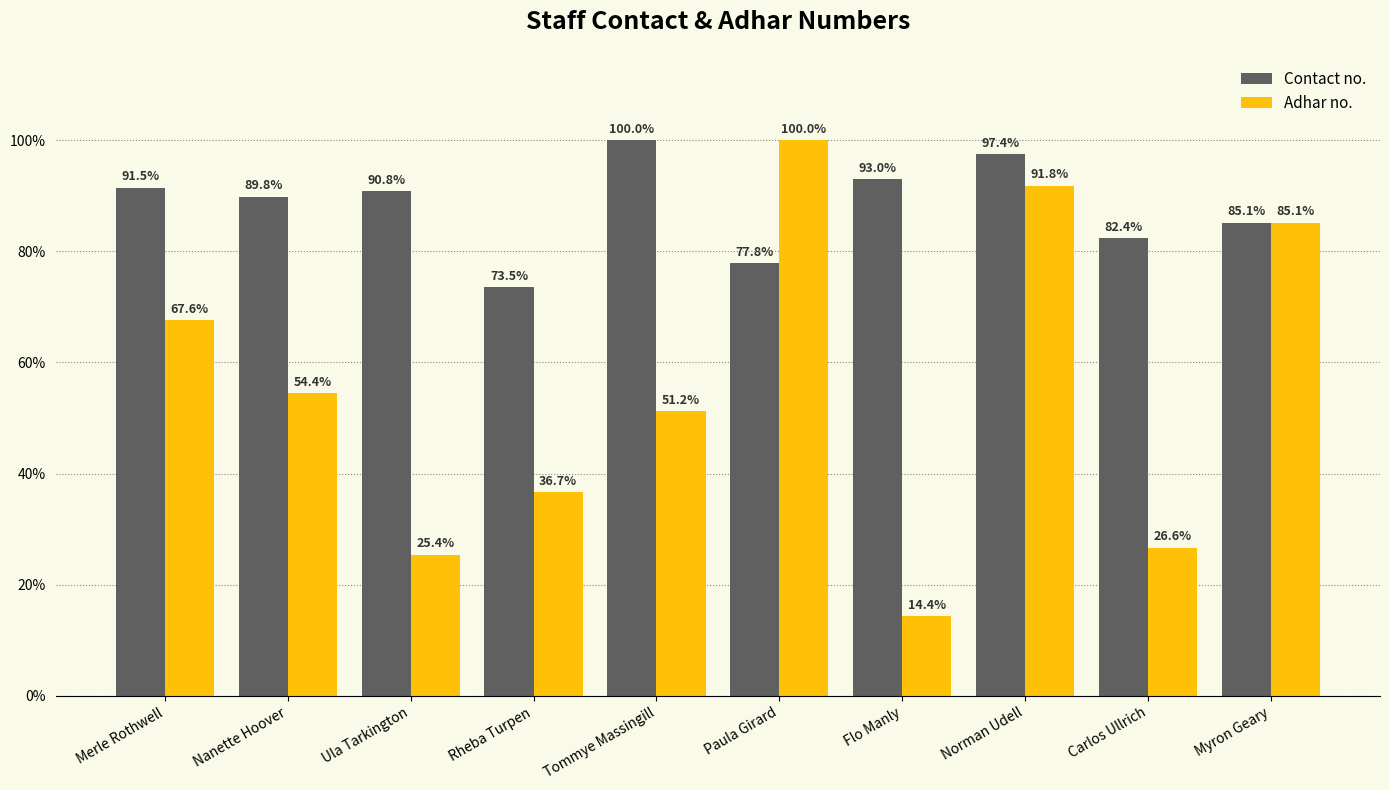

How many bars are there in total?

20